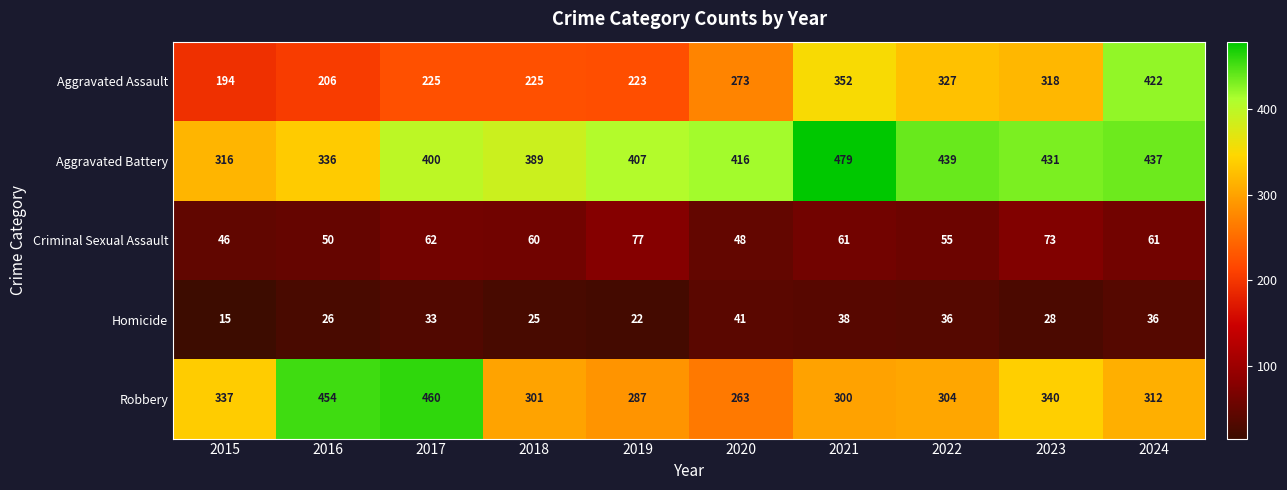

Is it true that Criminal Sexual Assault equals 73 at 2023?

True